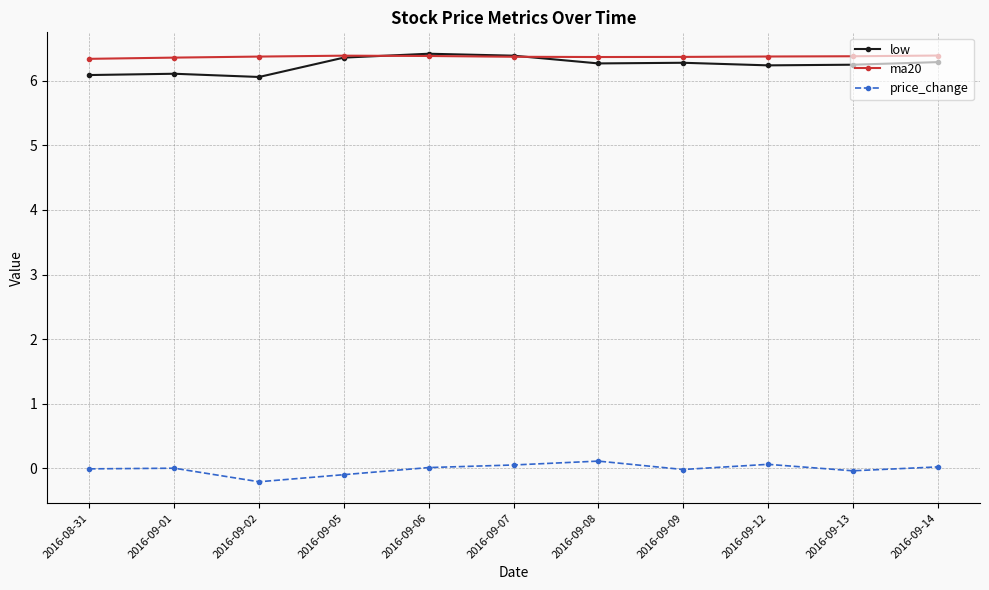

What is the lowest value of the low series?

6.1